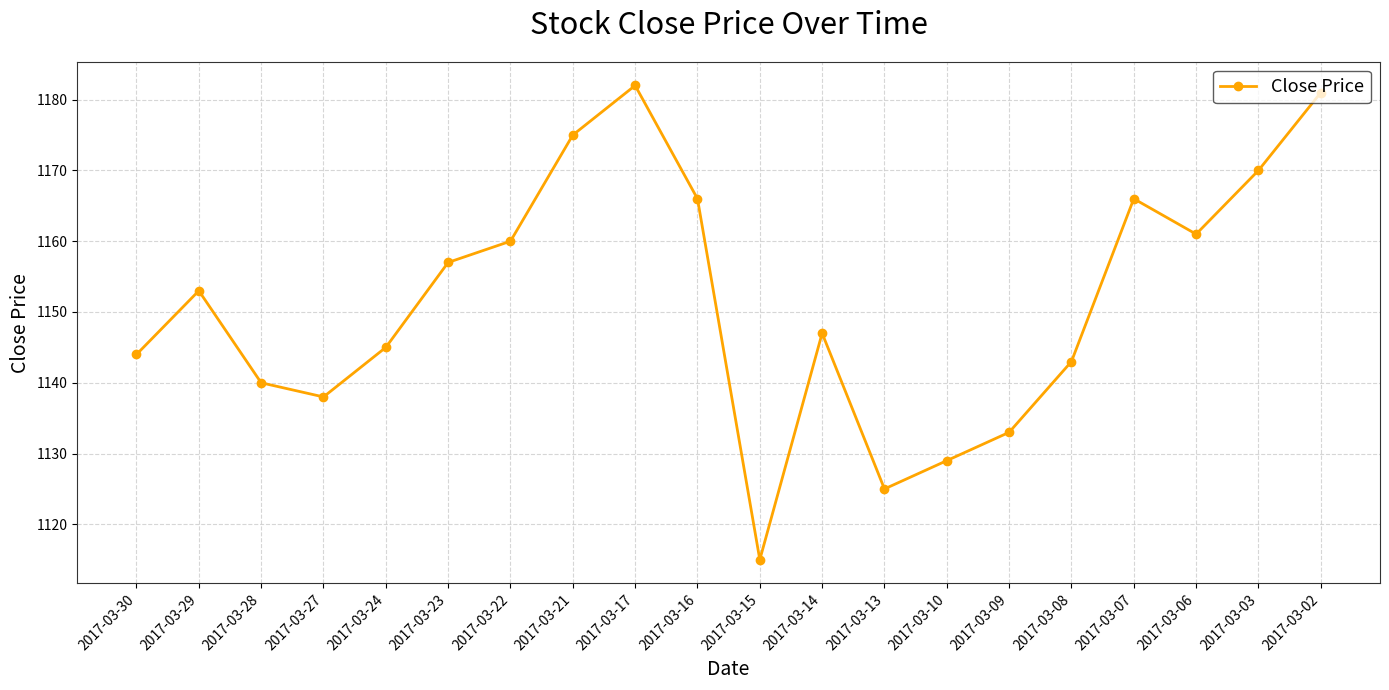

What is the difference between the second highest and second lowest values?

56